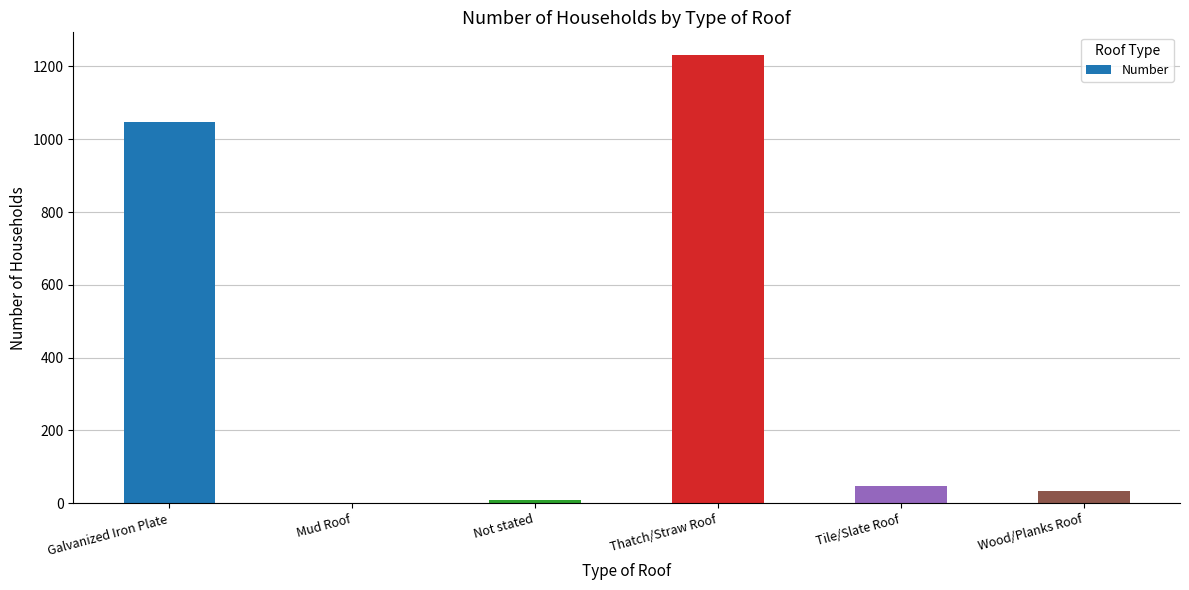

Reading left to right, transcribe all the data shown in this chart.

Galvanized Iron Plate=1048	Mud Roof=1	Not stated=10	Thatch/Straw Roof=1232	Tile/Slate Roof=48	Wood/Planks Roof=33